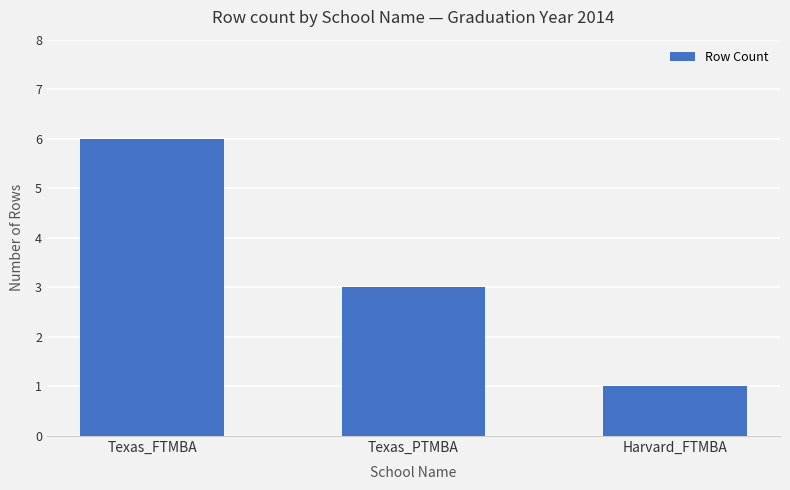

How many distinct data groups are displayed?

1